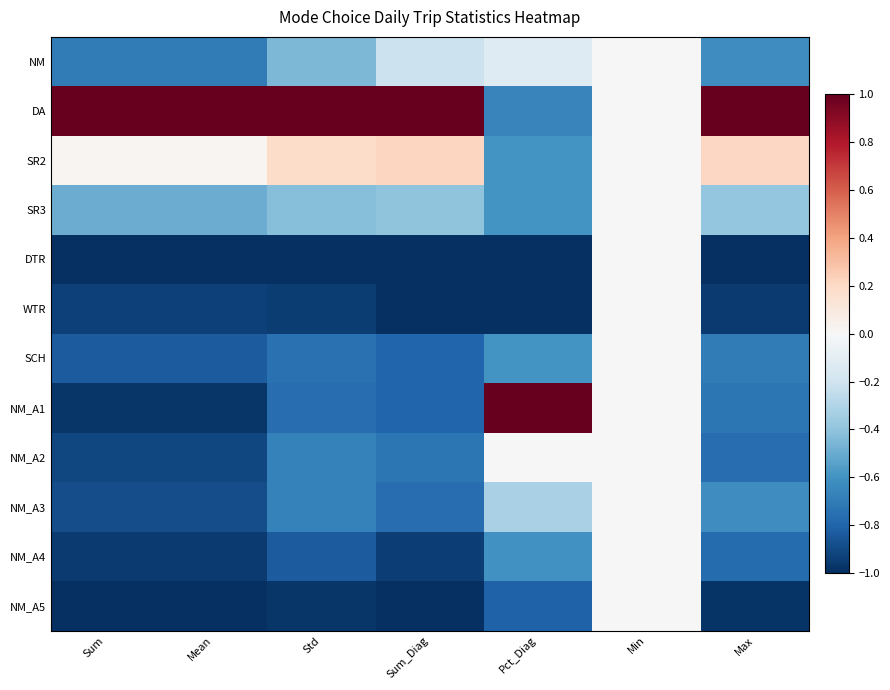

What is the difference between the highest and lowest values at Max?

2.0